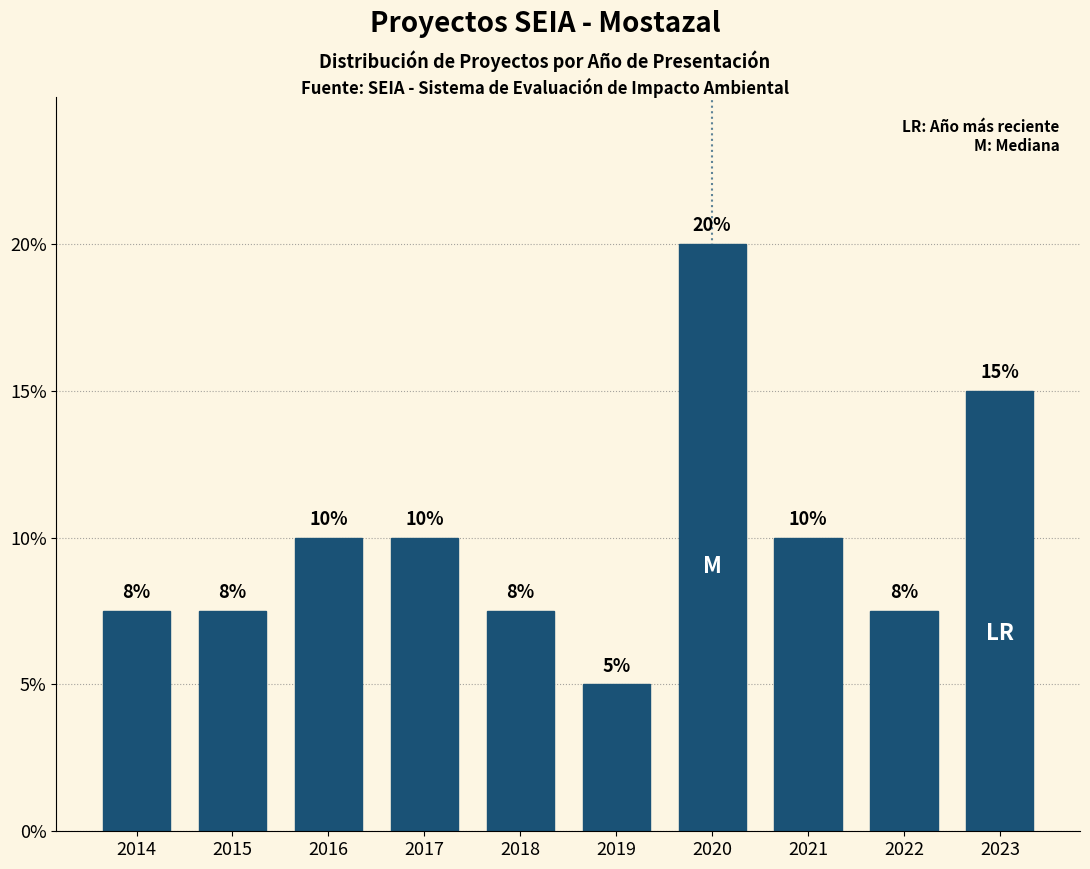

What is the approximate value at 2017?

10.0